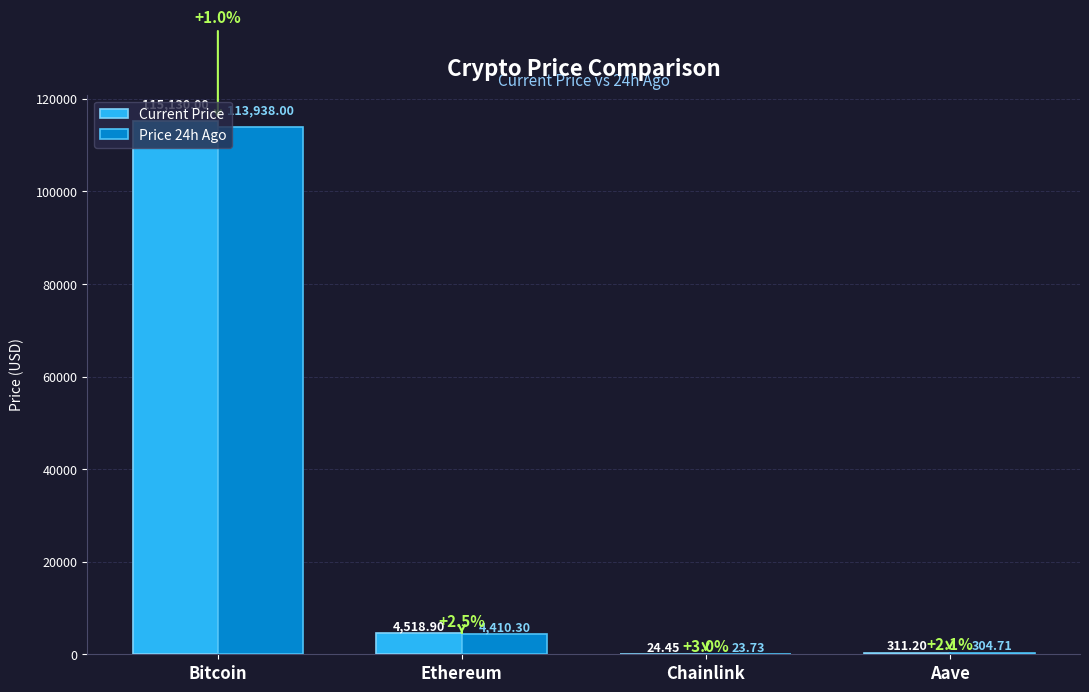

What is the average value of the Price 24h Ago series?

29669.2